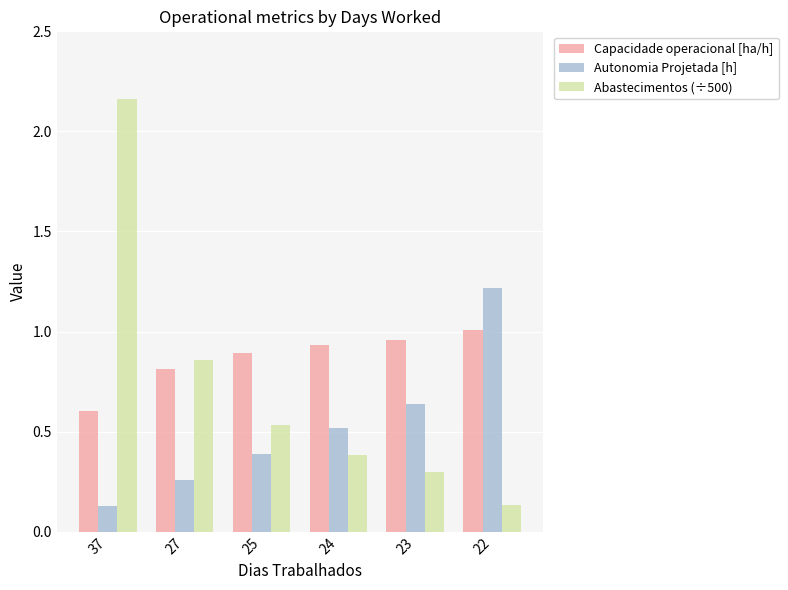

The Capacidade operacional [ha/h] series shows 1.5 at 22. True or false?

False